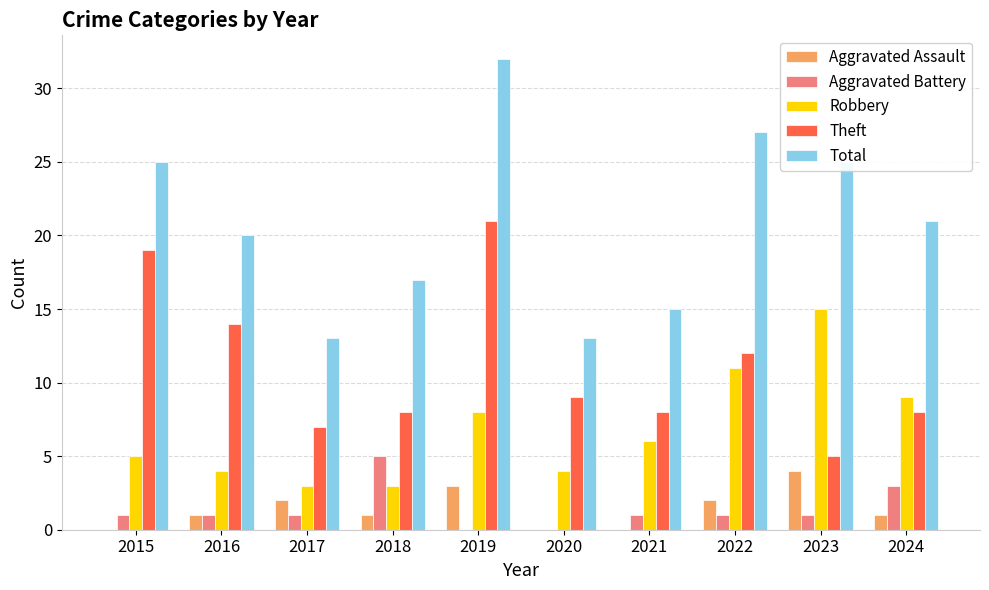

What is the maximum value shown in the chart?

32